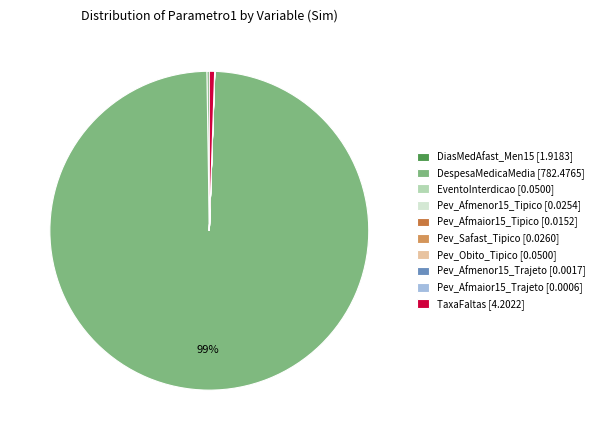

How many slices are in this pie chart?

10